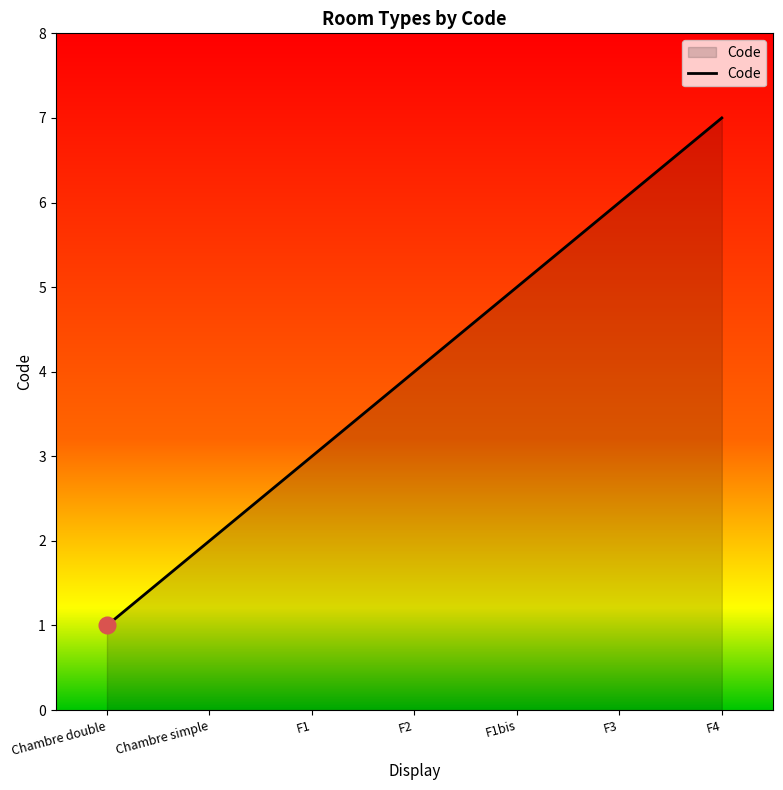

At which label is the value closest to 4?

F2